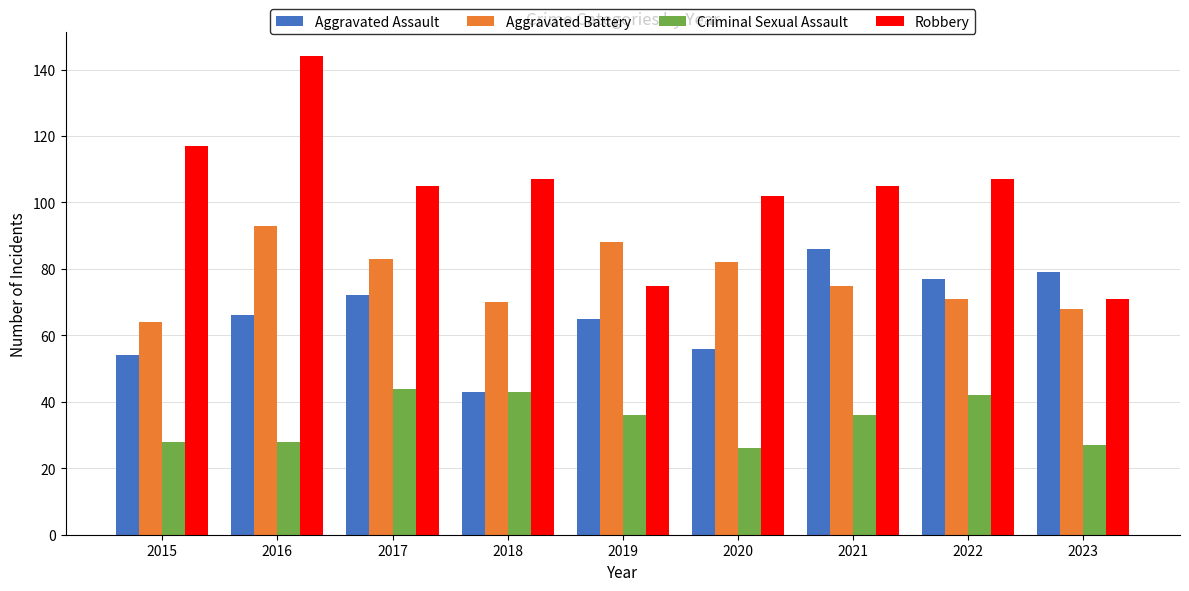

Count the number of categories in the chart.

9